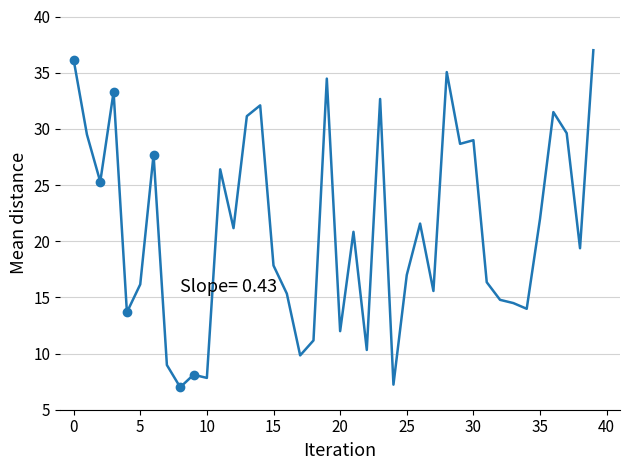

What is the smallest value displayed?

7.0